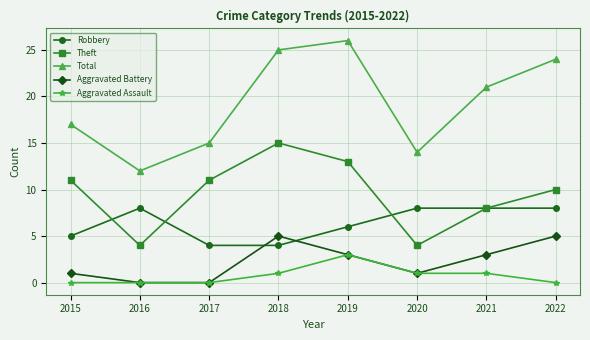

What is the difference between the maximum and minimum values in the Robbery series?

4